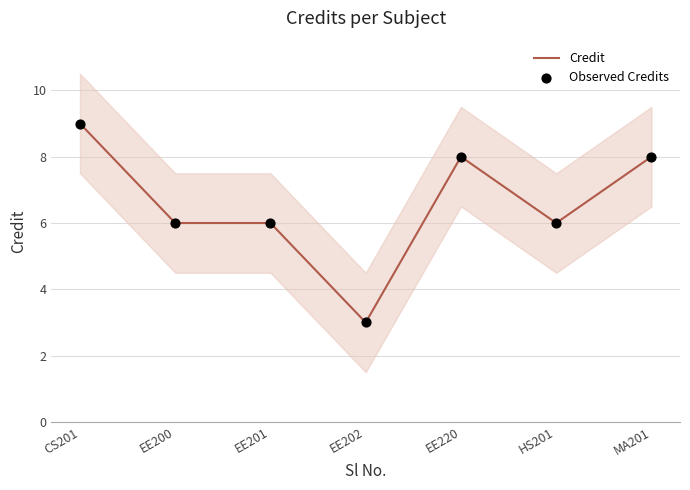

Is the value of Credit at EE202 greater than the value of Observed Credits at EE201?

No